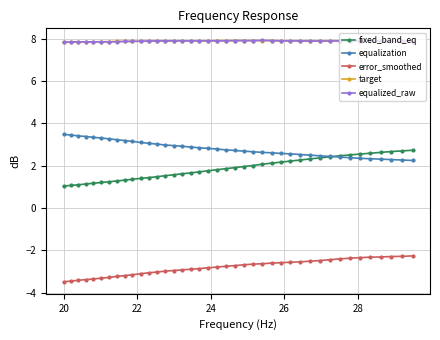

What is the greatest value displayed?

7.9